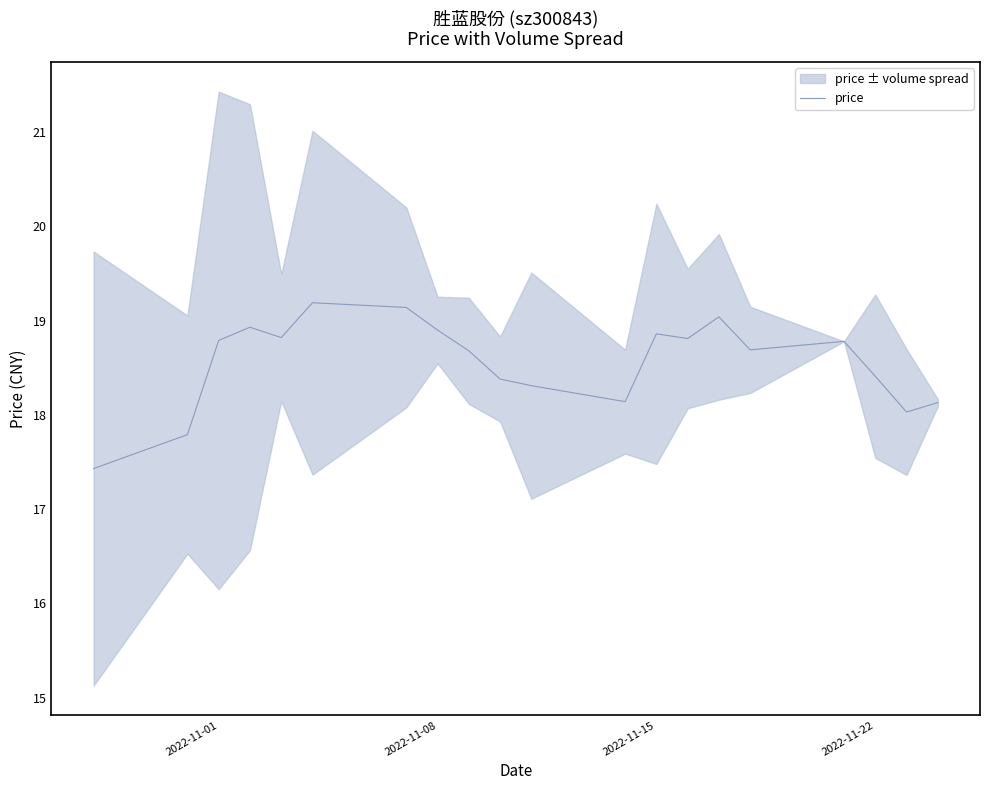

What is the maximum value for price?

19.2